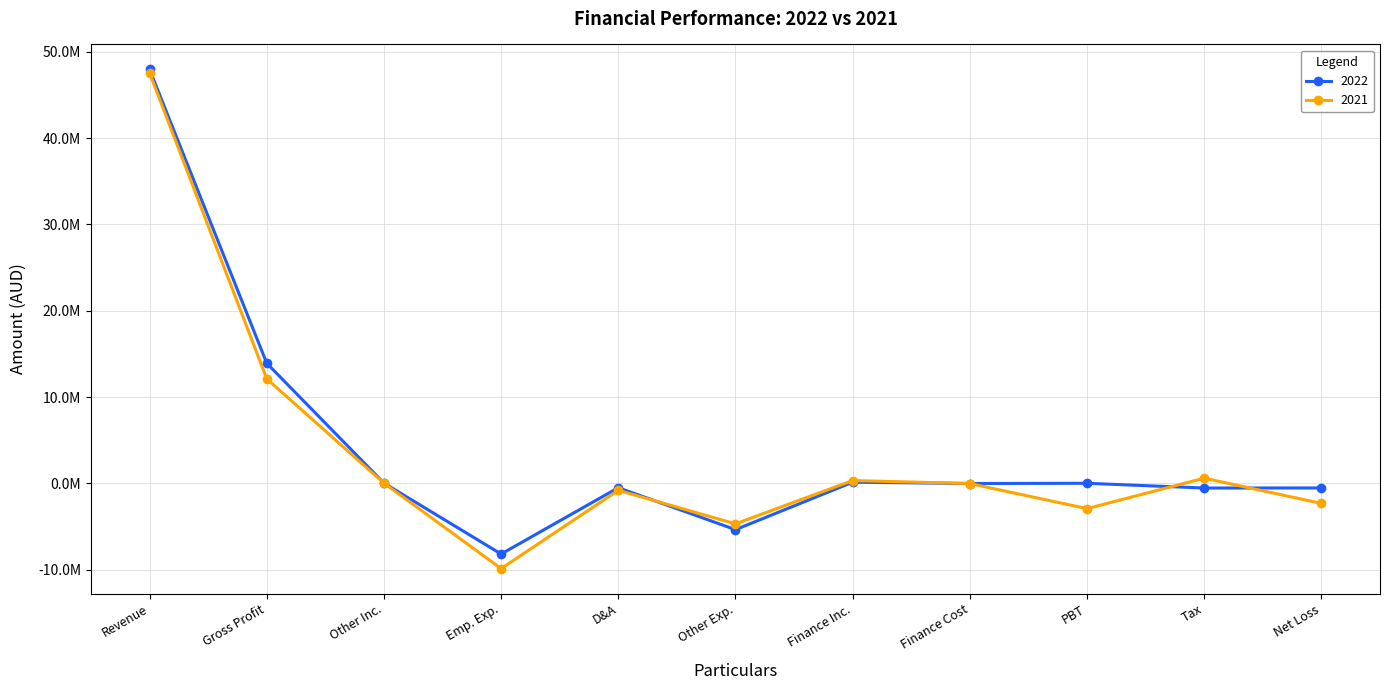

Does the chart have visible grid lines?

Yes